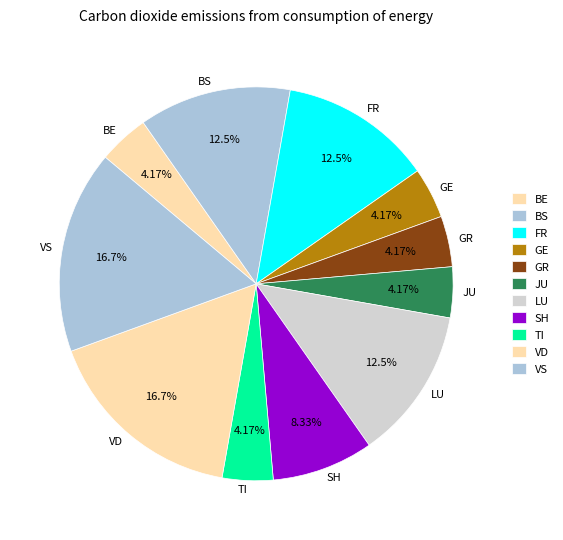

Between BE and LU, which is larger?

LU